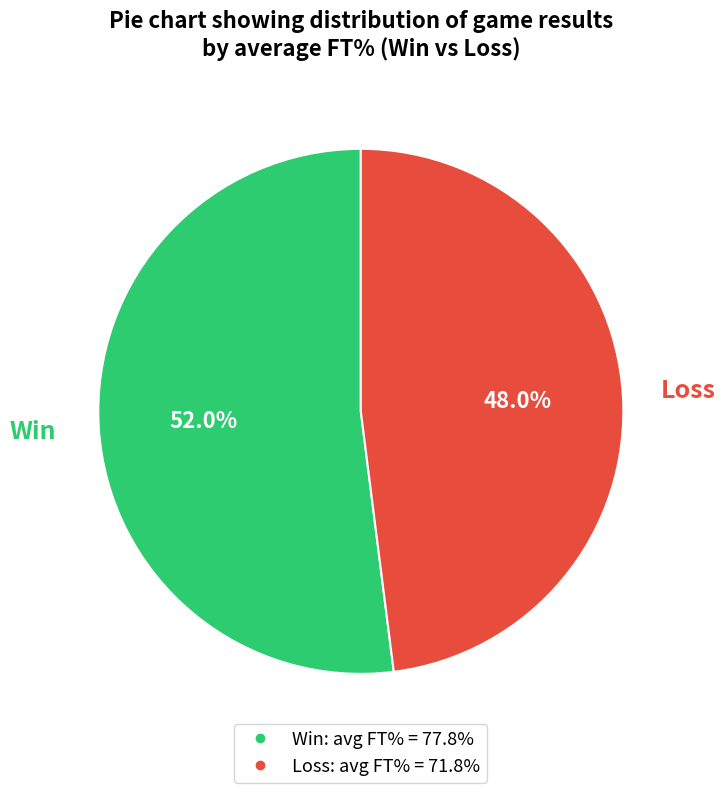

Is there any slice that represents more than half of the pie?

Yes